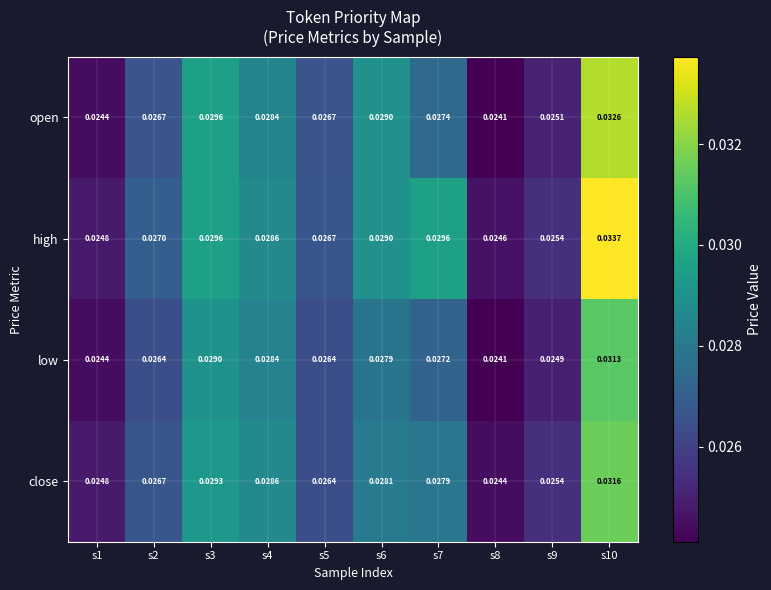

Between s1 and s9, which series saw the biggest shift?

open